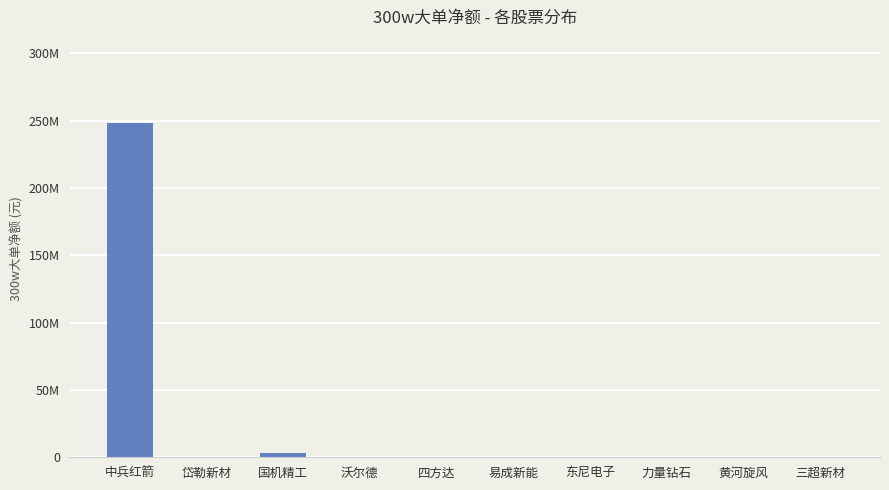

What is the label of the 1st bar from the right?

三超新材